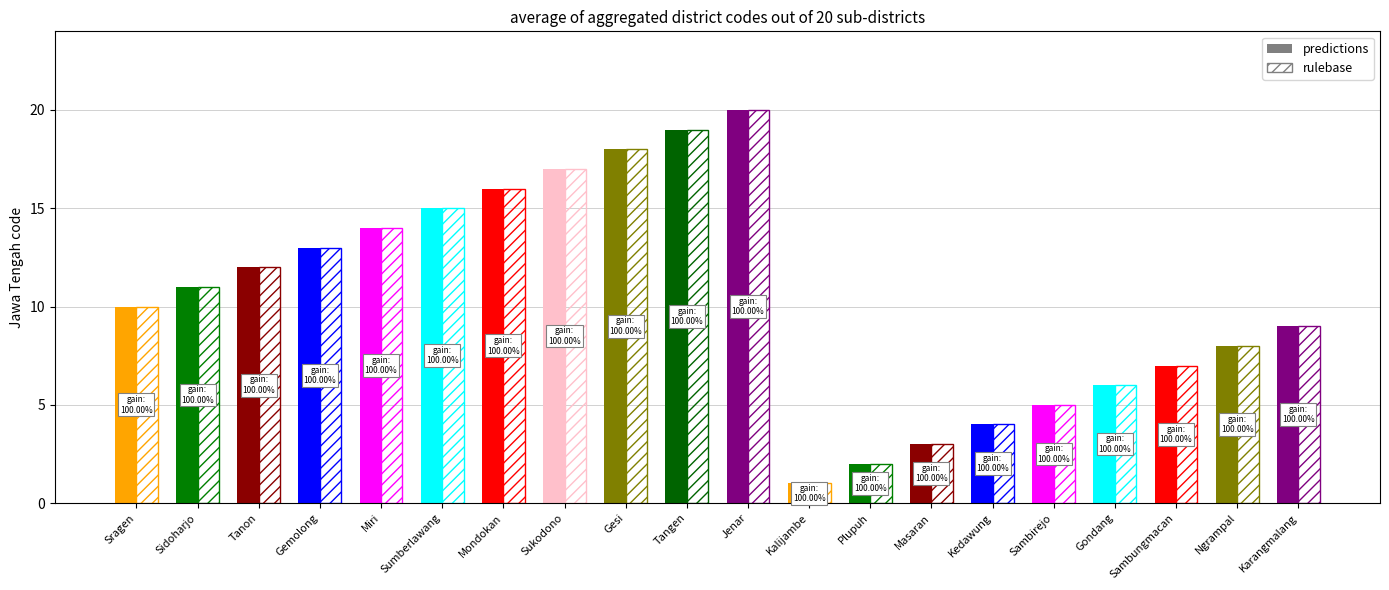

How many bars are there in each group?

2